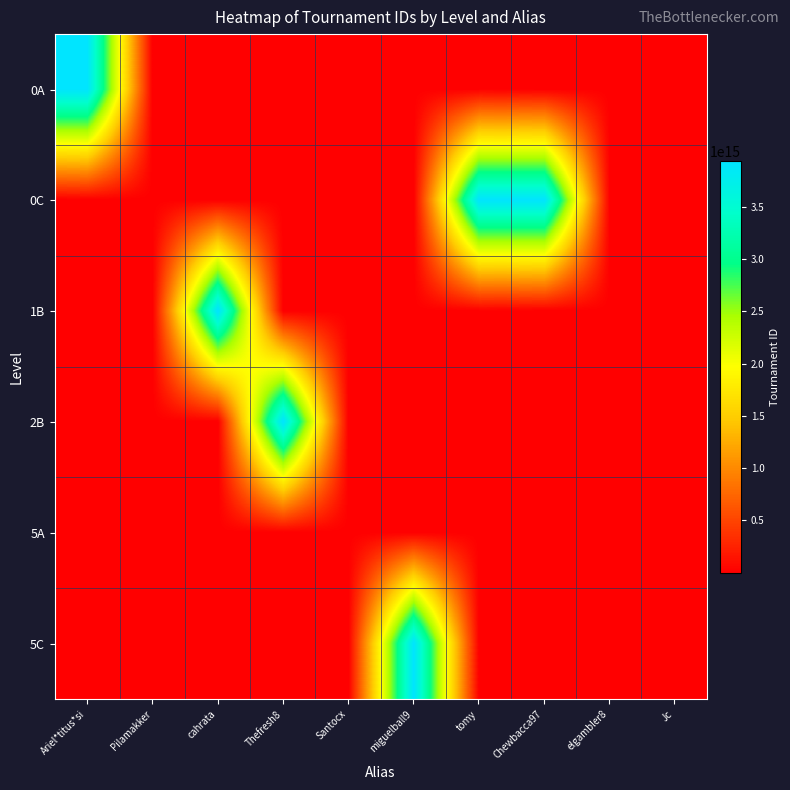

What is the smallest value displayed?

6502531.8